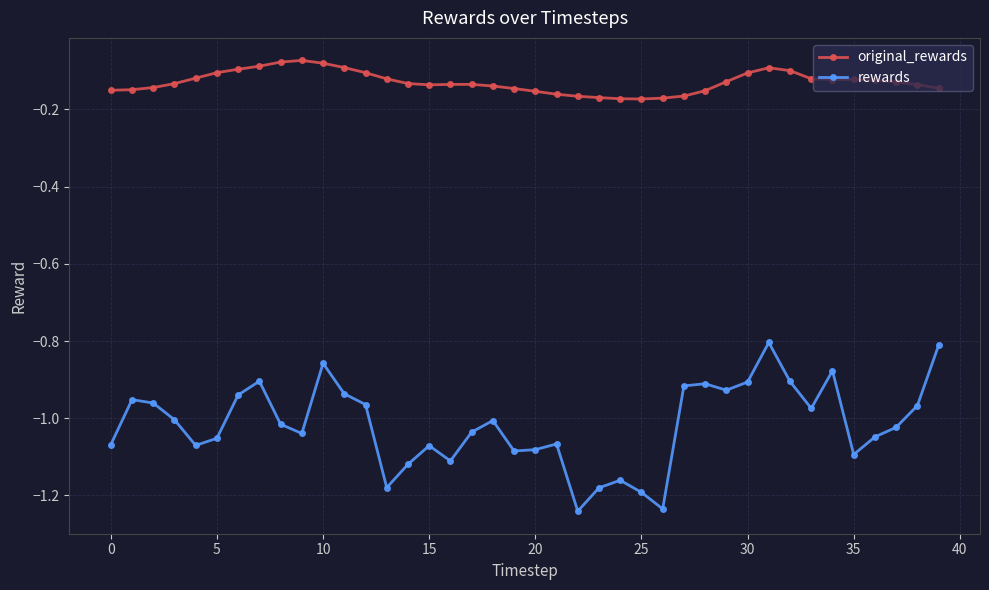

Which series has the widest spread of values?

rewards